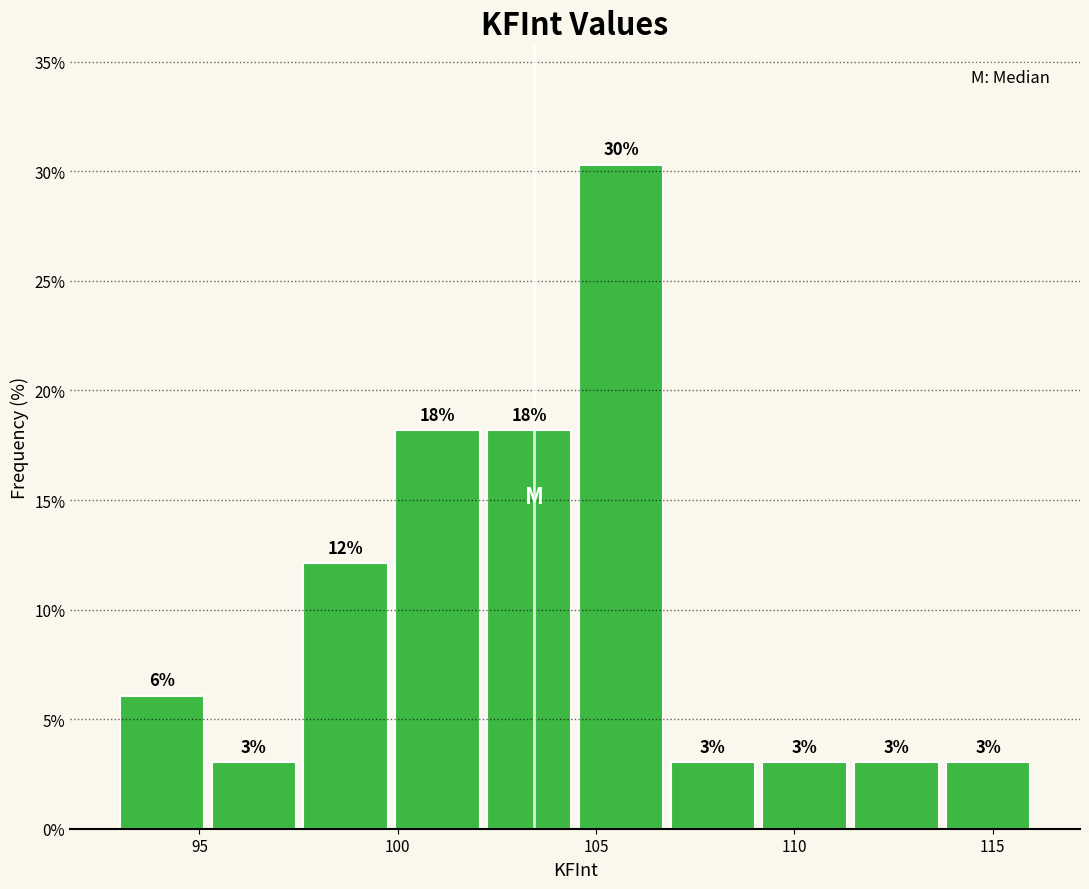

Over which range of the x-axis is the bar tallest?

104.5 to 107.0